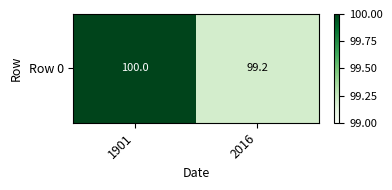

Which category has the highest value across all series?

1901